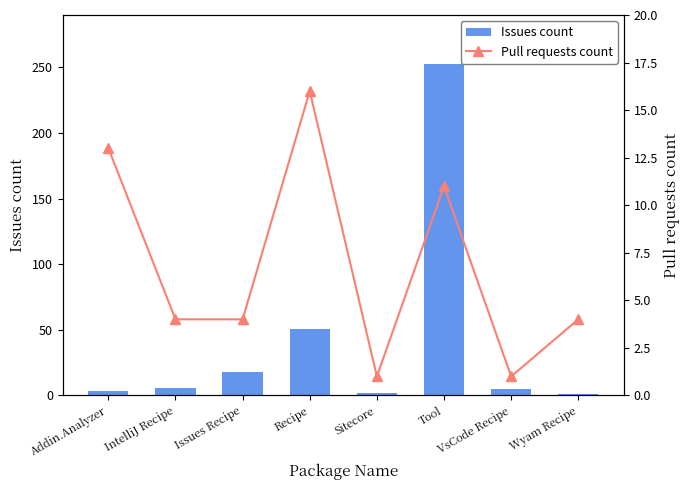

What is the maximum value for Pull requests count?

16